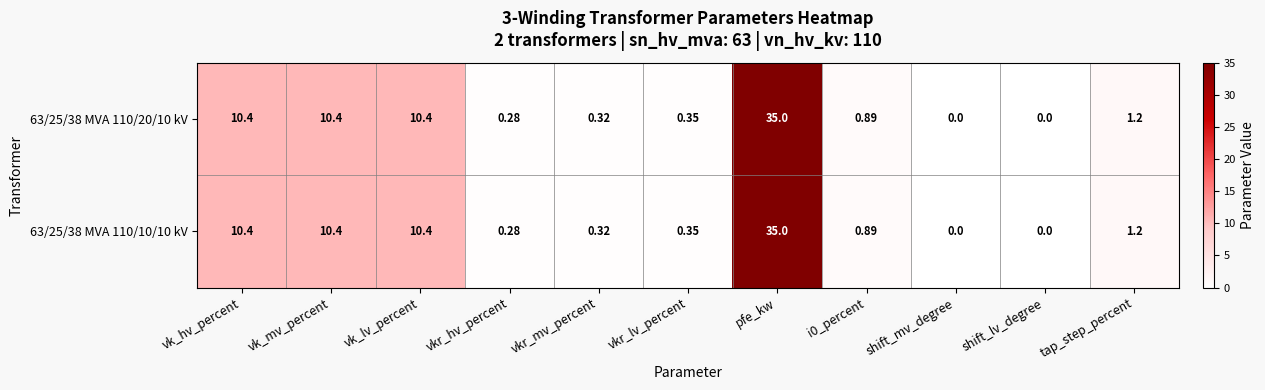

What is the maximum value shown in the chart?

35.0